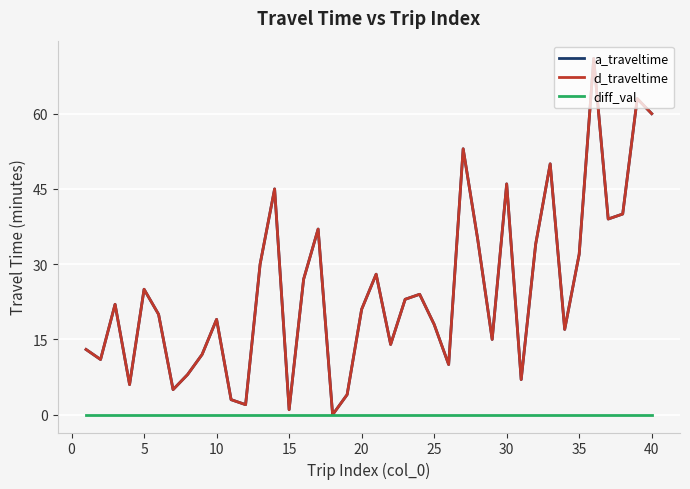

Which series has the largest total across all categories?

a_traveltime